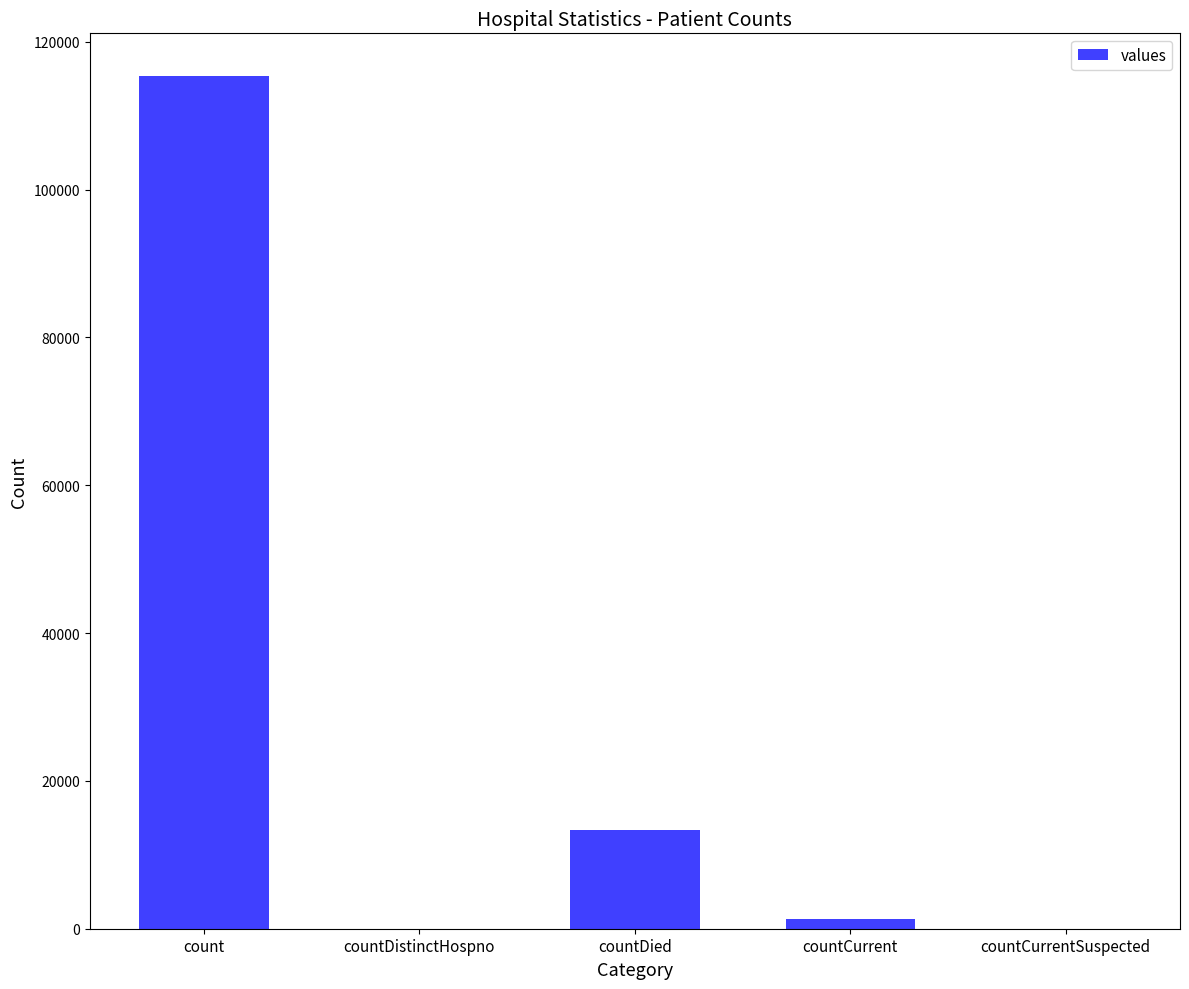

What is the greatest value displayed?

115379